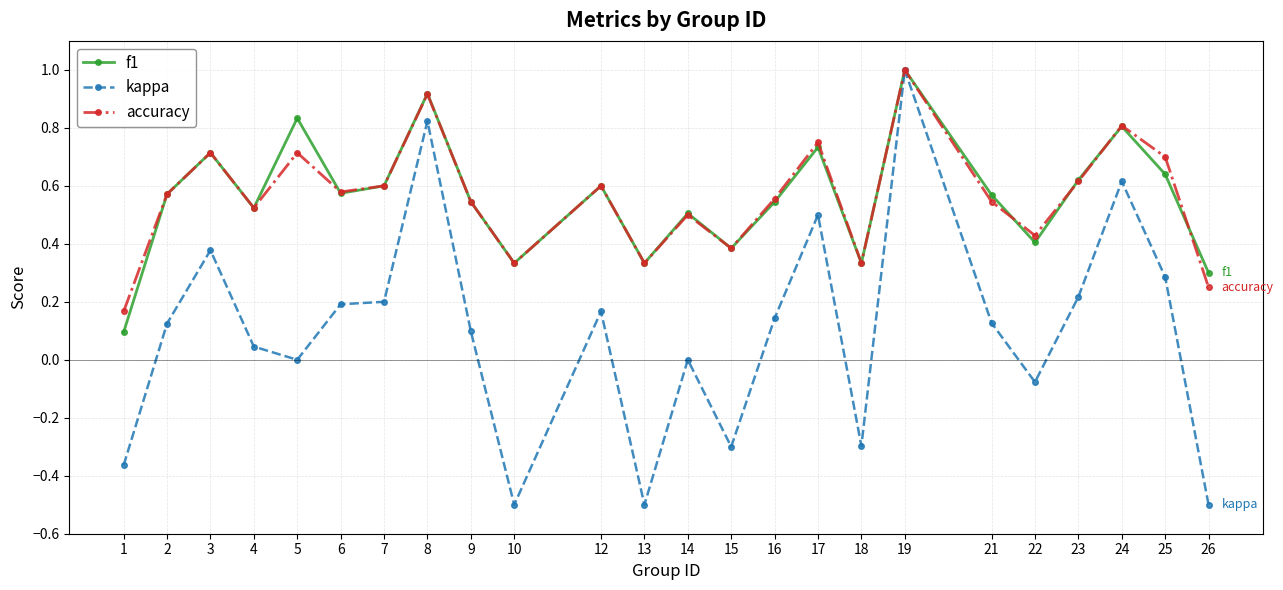

What is the greatest value displayed?

1.0